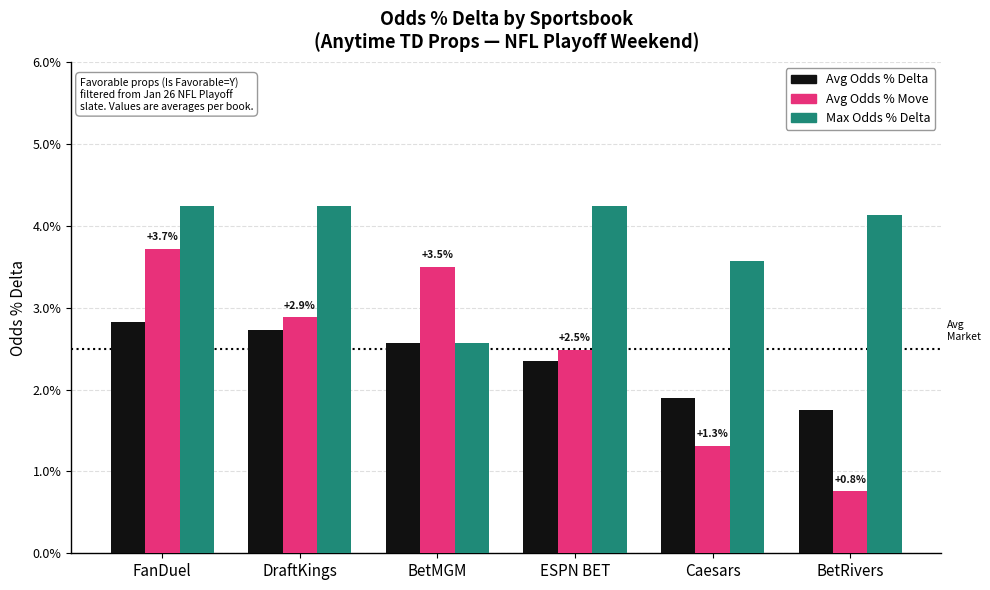

List the series in order of their peak value, lowest first.

Avg Odds % Delta, Avg Odds % Move, Max Odds % Delta